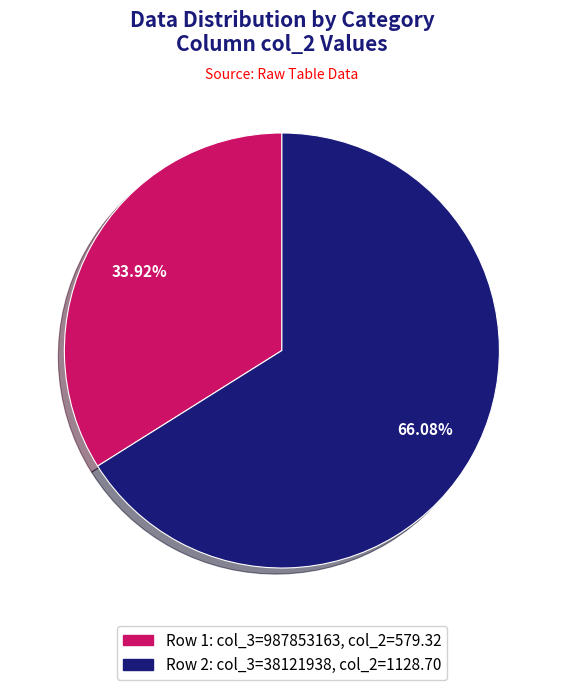

Is there a majority slice in this chart?

Yes